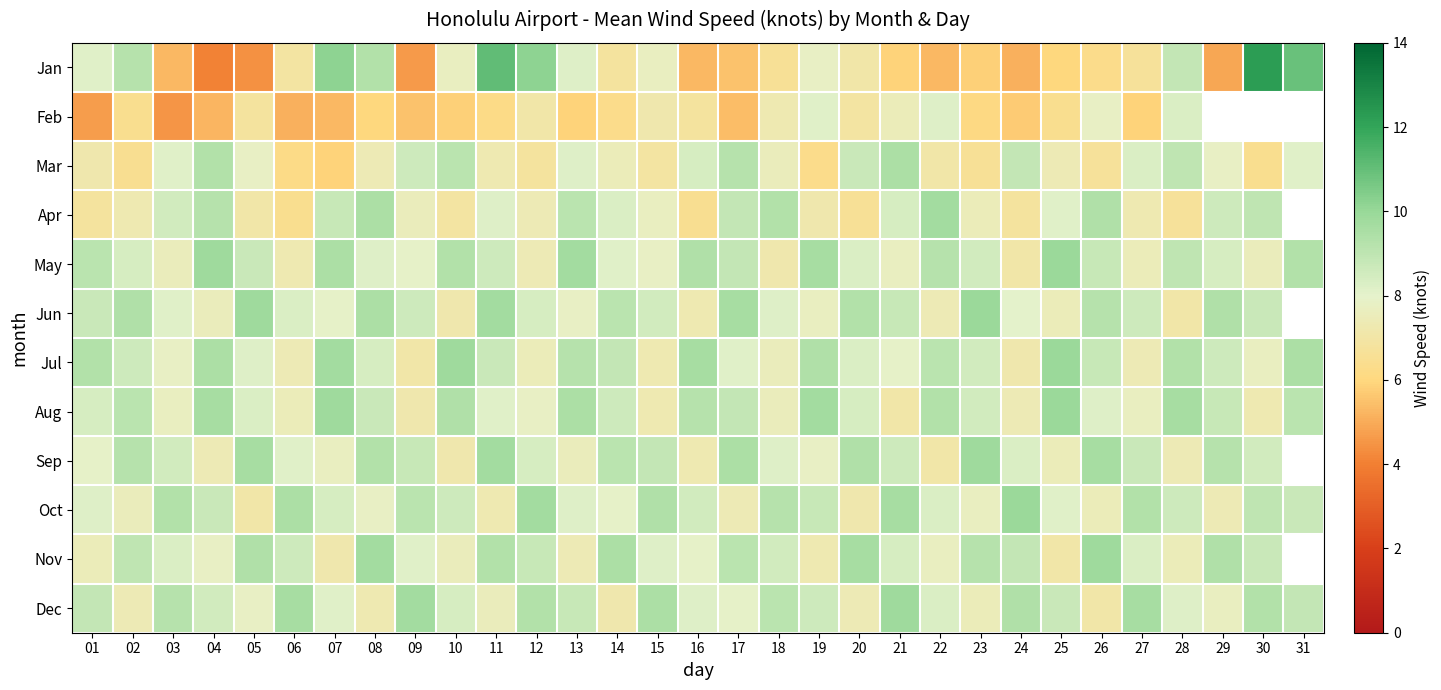

Read the Apr value at 04.

9.2